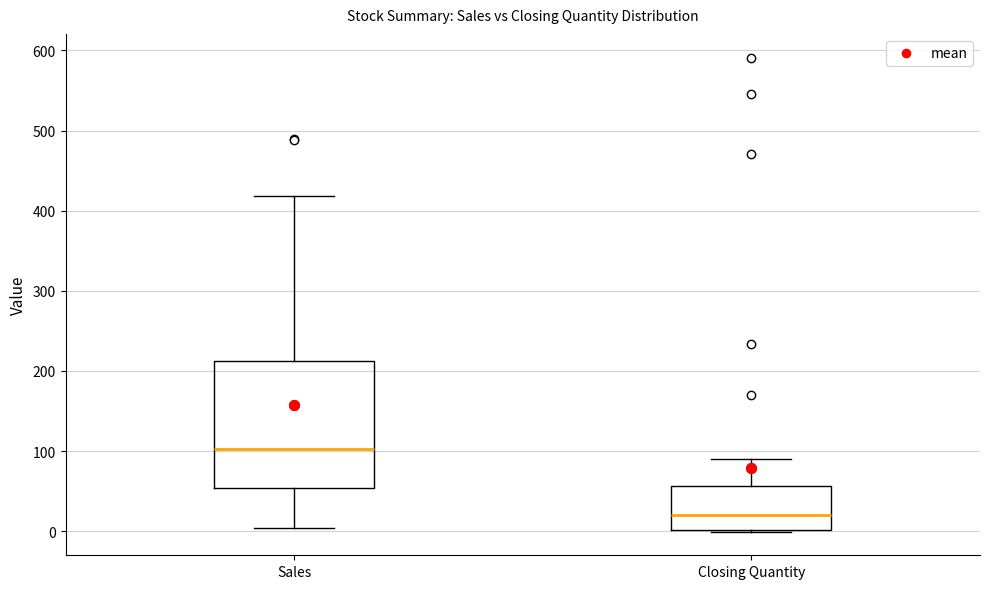

Comparing the boxes themselves (not the whiskers), which one is the tallest?

Sales